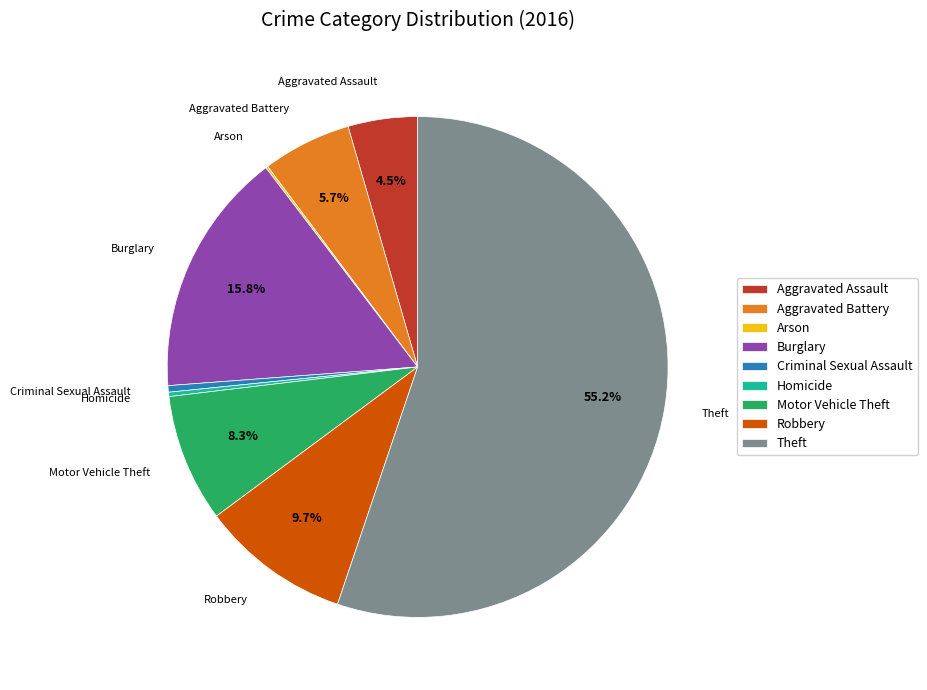

Do Burglary and Criminal Sexual Assault together represent more than half of the pie?

No